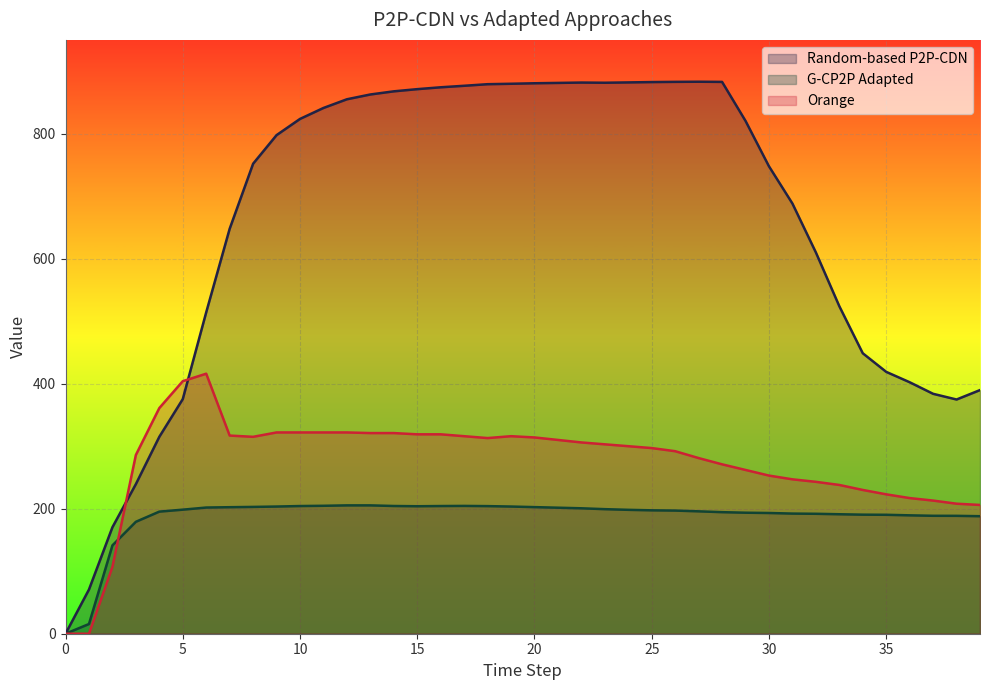

Which series has the widest spread of values?

Random-based P2P-CDN